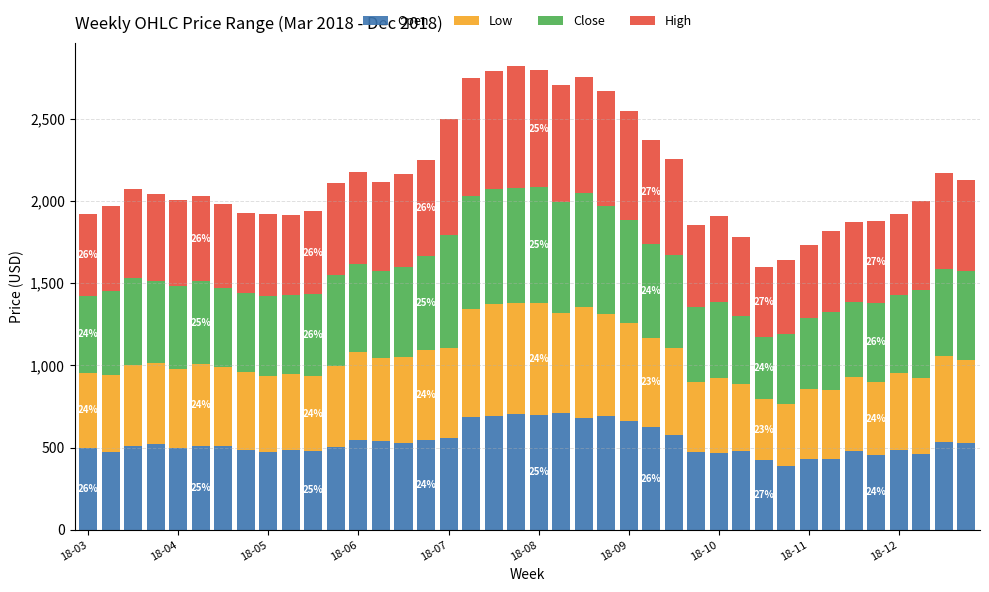

What is the minimum value for Open?

385.6